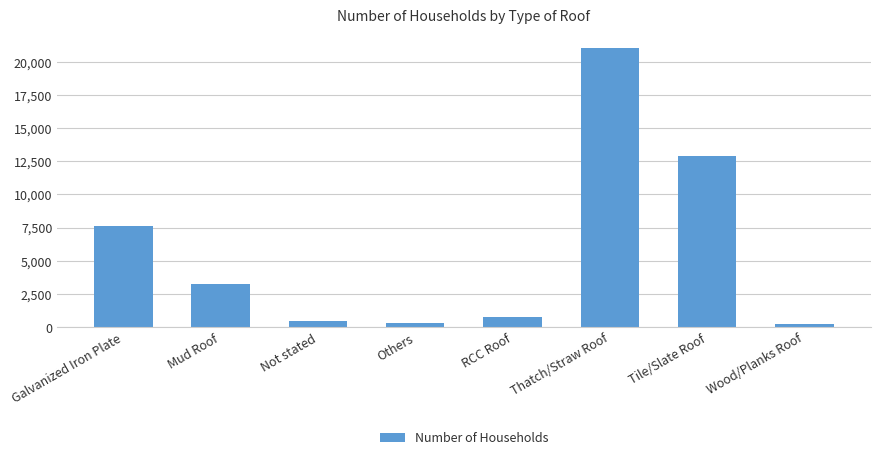

Count the number of data series in this chart.

1